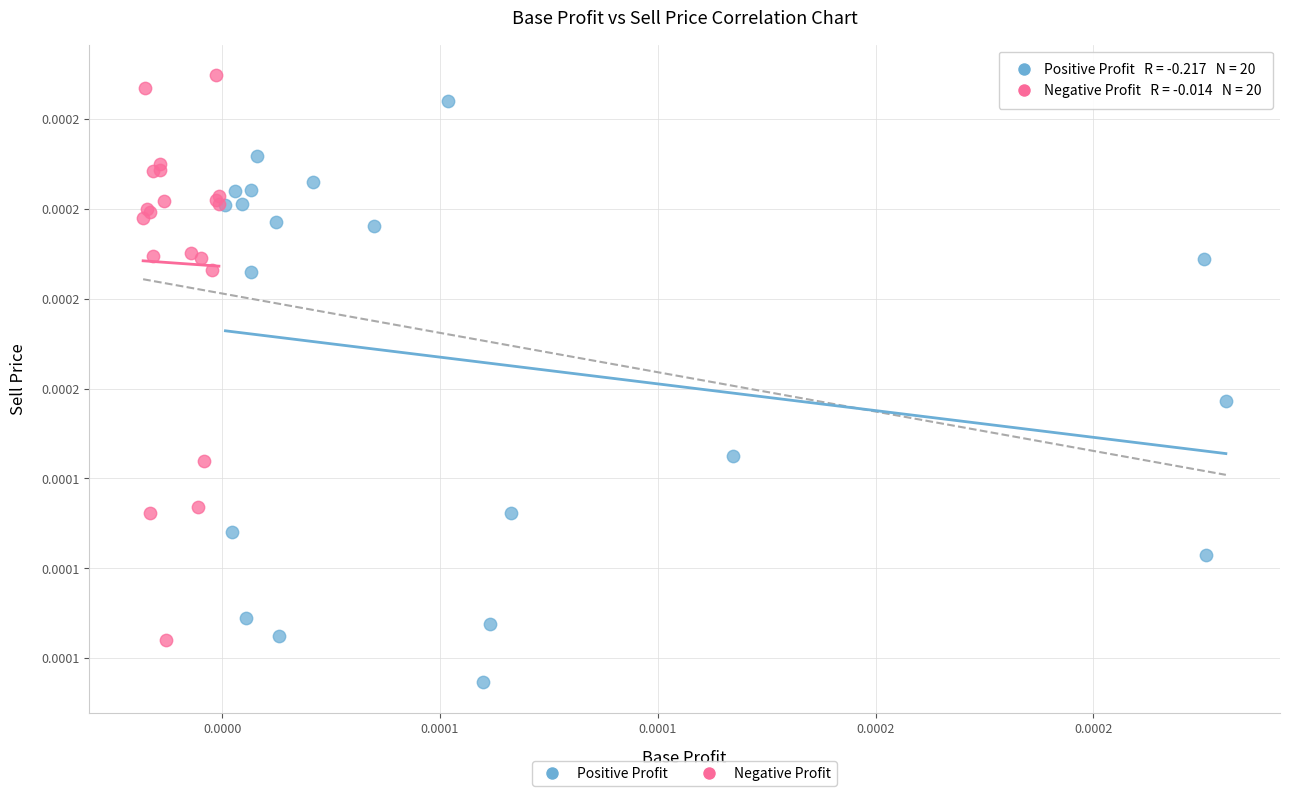

Which series has the largest Y range (max minus min)?

Positive Profit